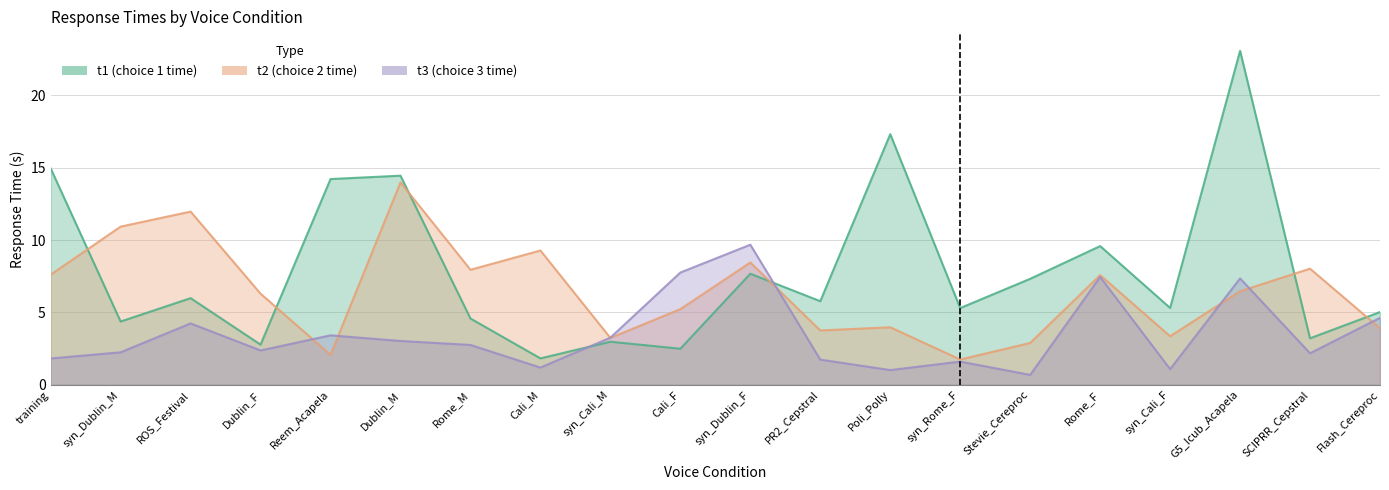

Which series changed the most between syn_Dublin_M and Rome_F?

t1